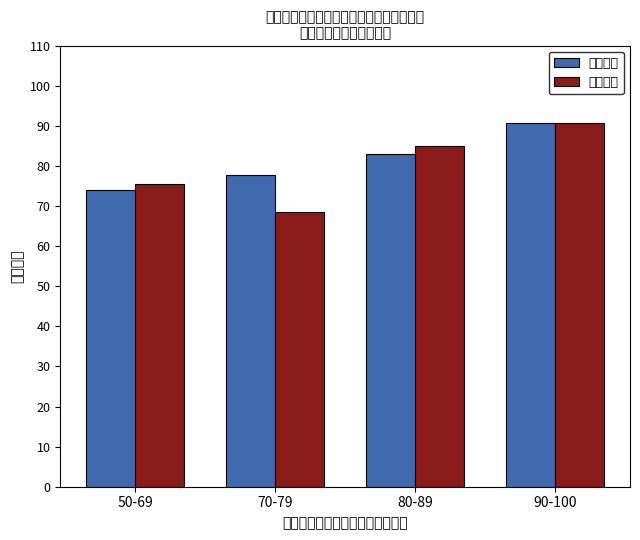

What is the difference between the maximum and minimum values in the 期中成绩 series?

22.2